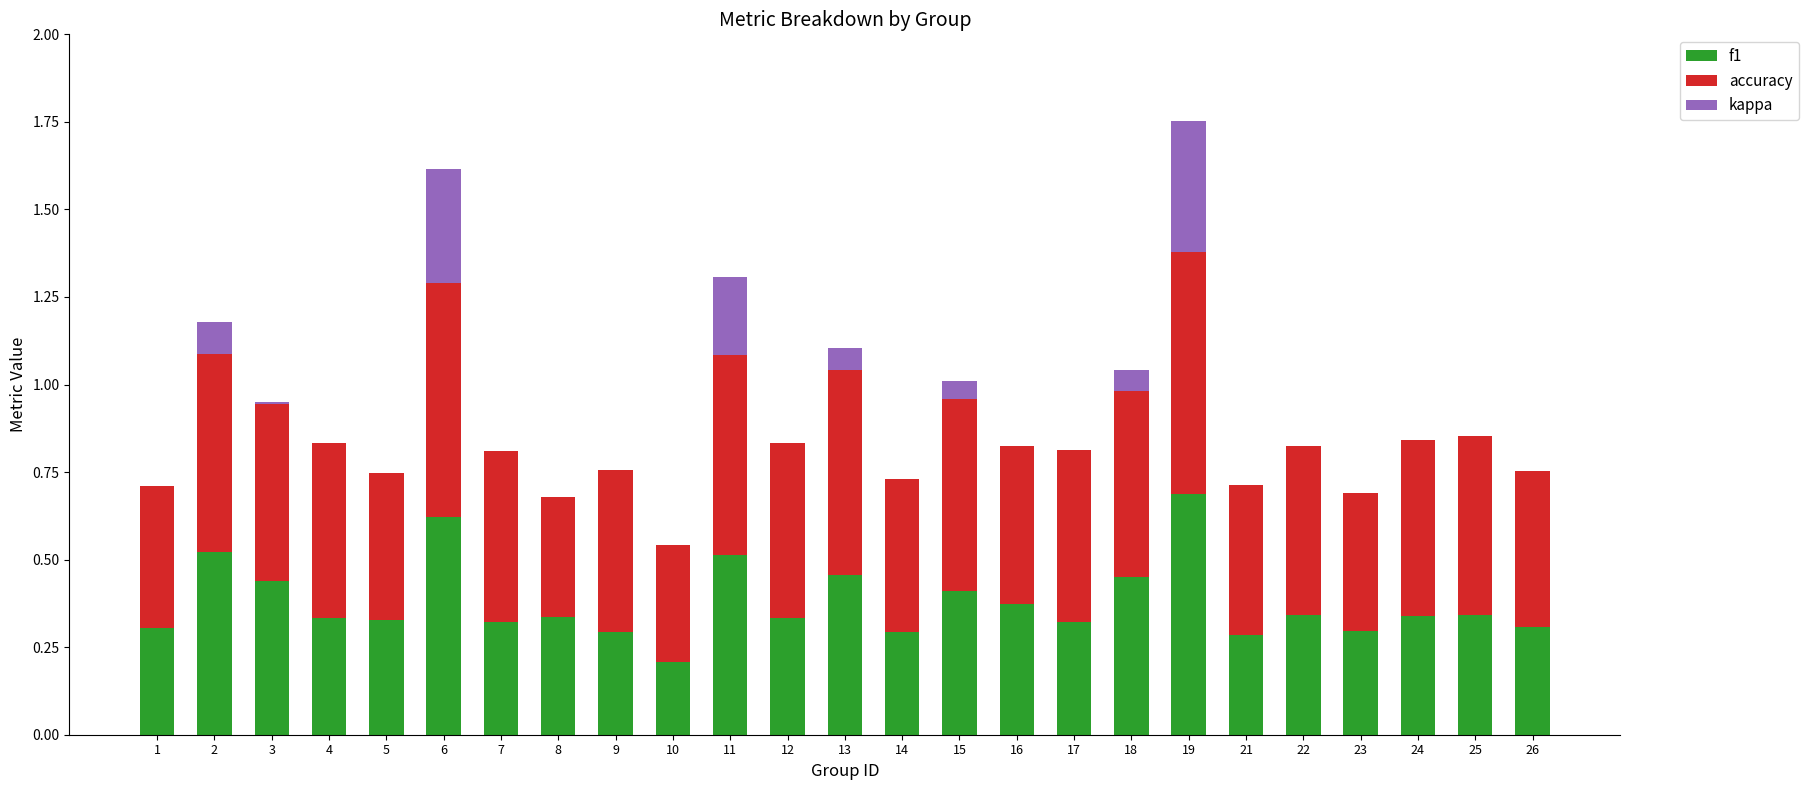

Which category has the highest value in the f1 series?

19